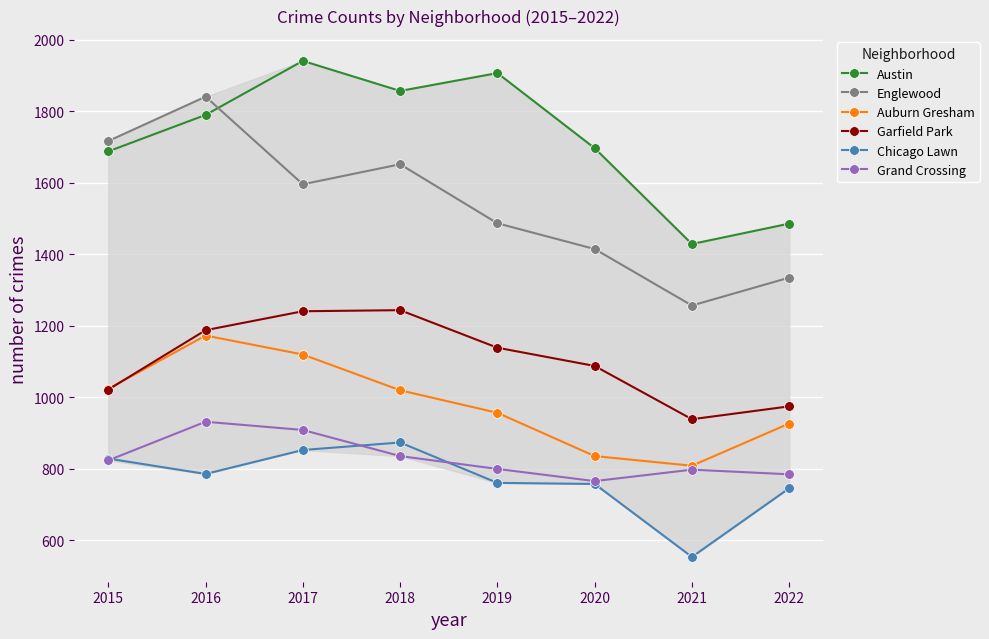

What is the average value of the Chicago Lawn series?

770